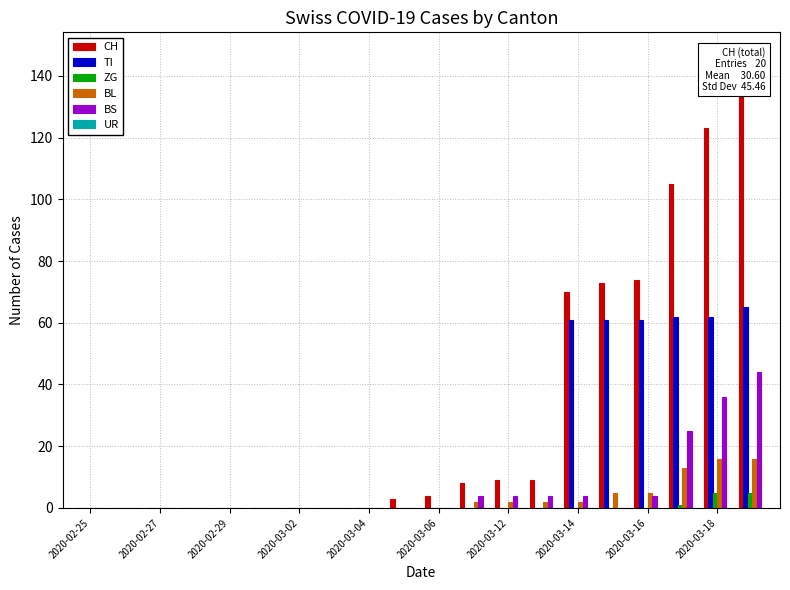

How many groups of bars are there?

20